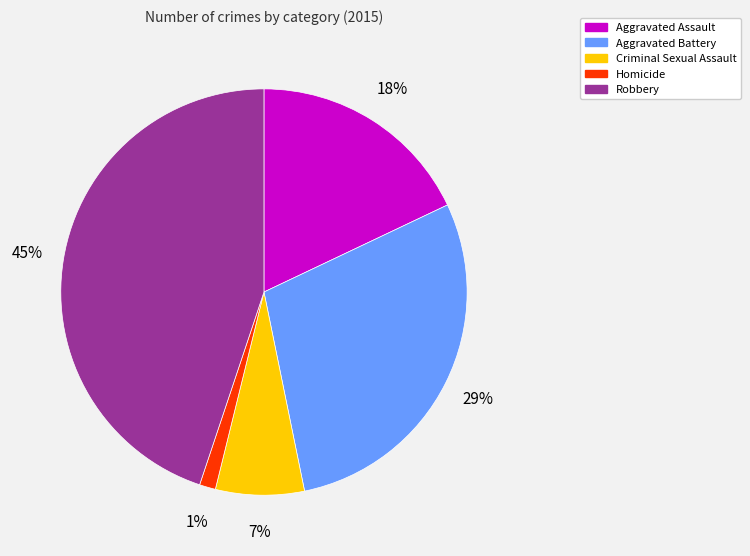

Which has a higher value, Criminal Sexual Assault or Robbery?

Robbery